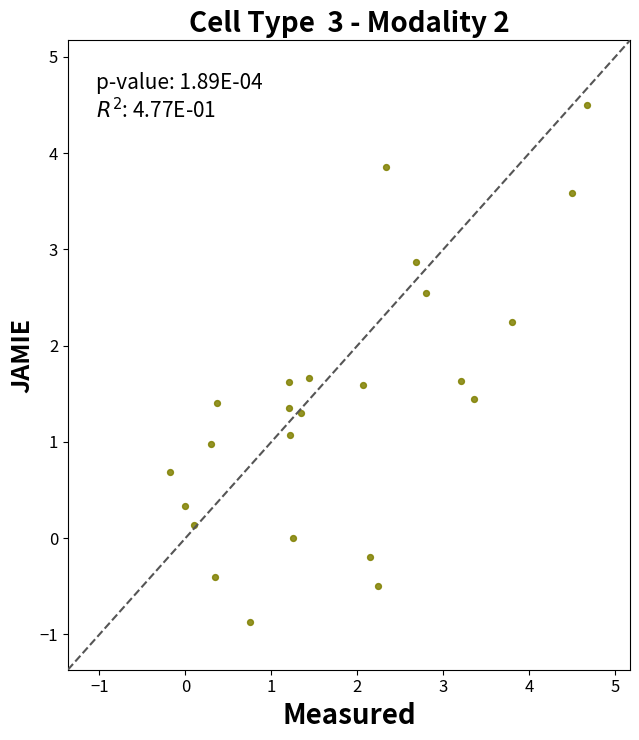

What is the range of X values (max minus min)?

4.9